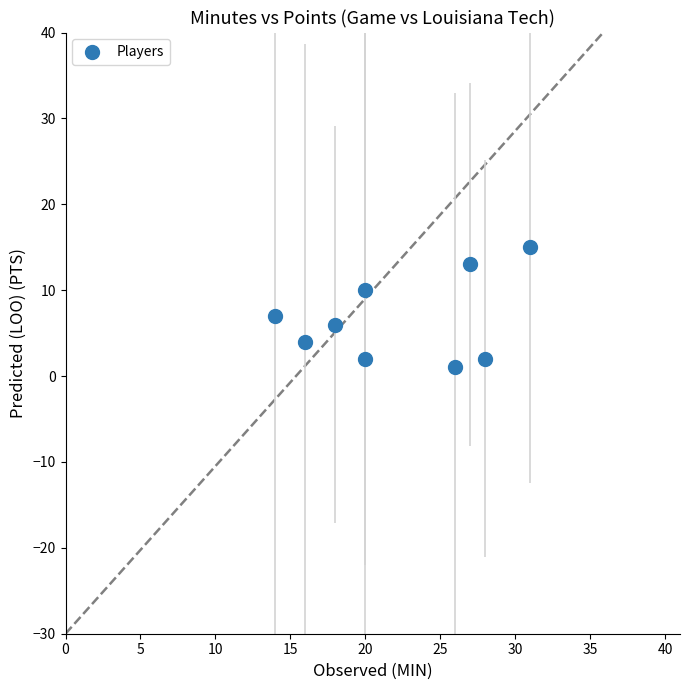

What is the range of Y values (max minus min)?

14